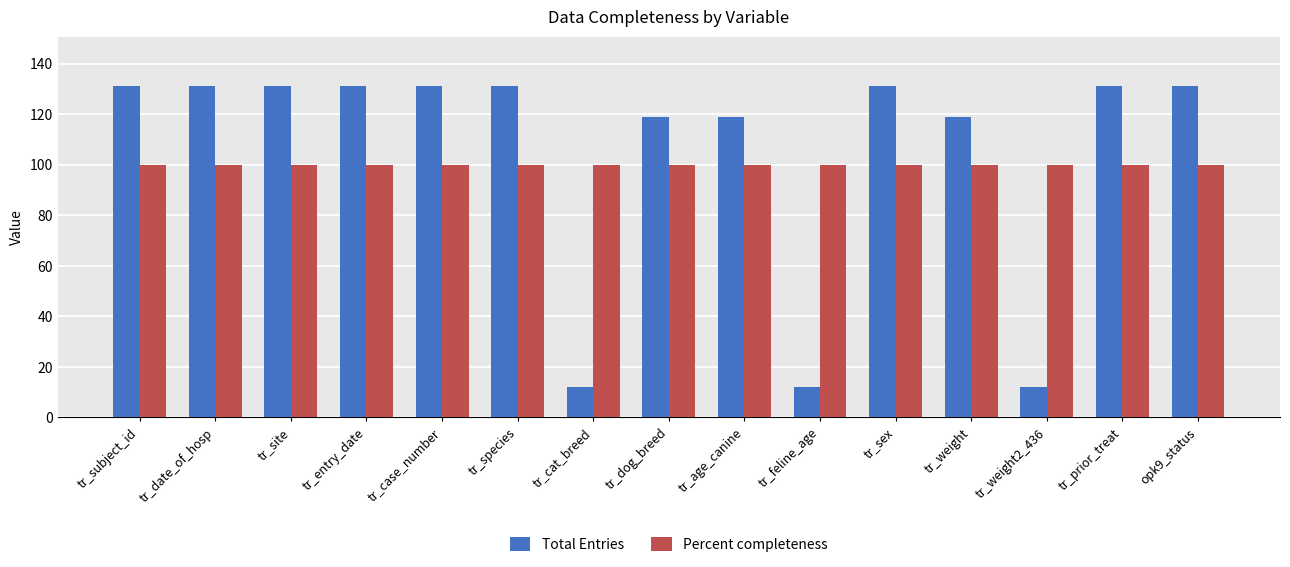

Rank the series at tr_site from lowest to highest value.

Percent completeness, Total Entries